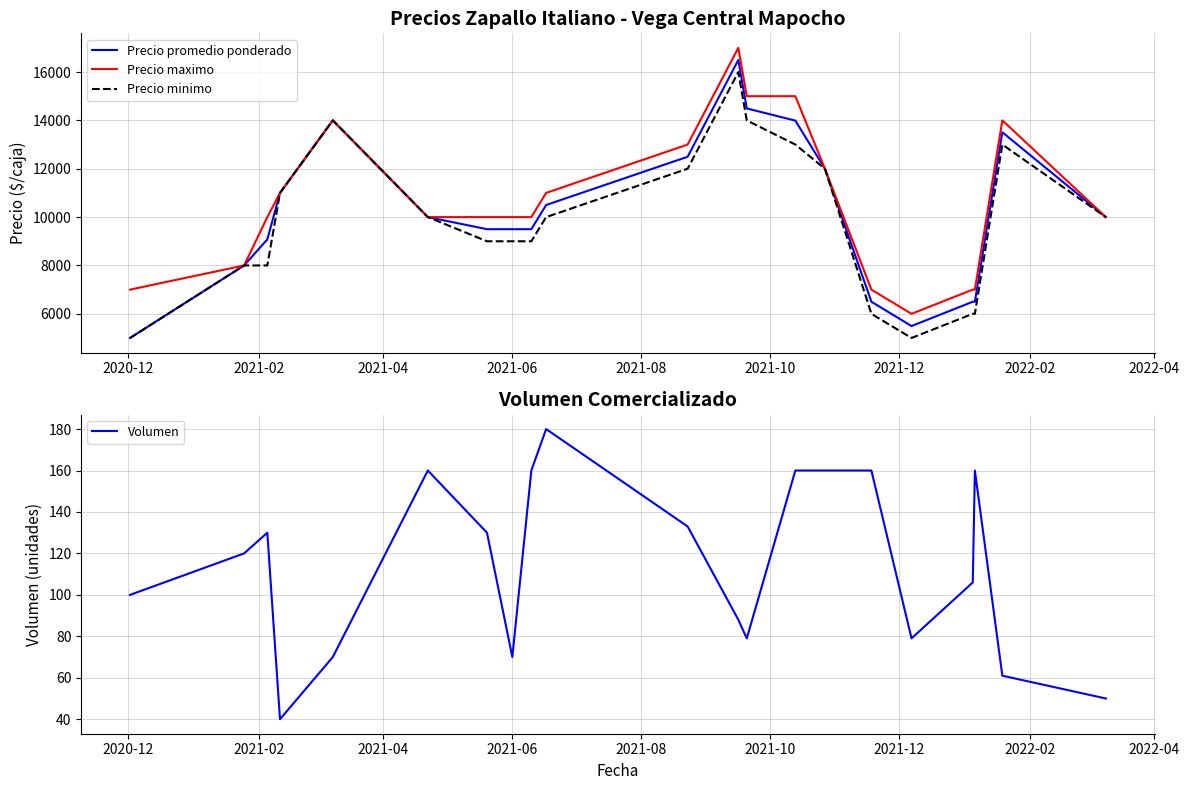

At how many categories does at least one series exceed 4186?

21